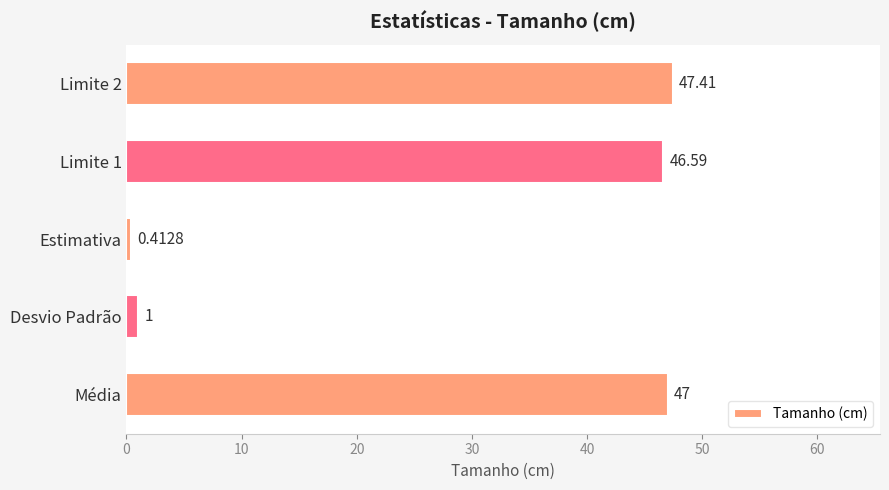

How many data points are above 46?

3